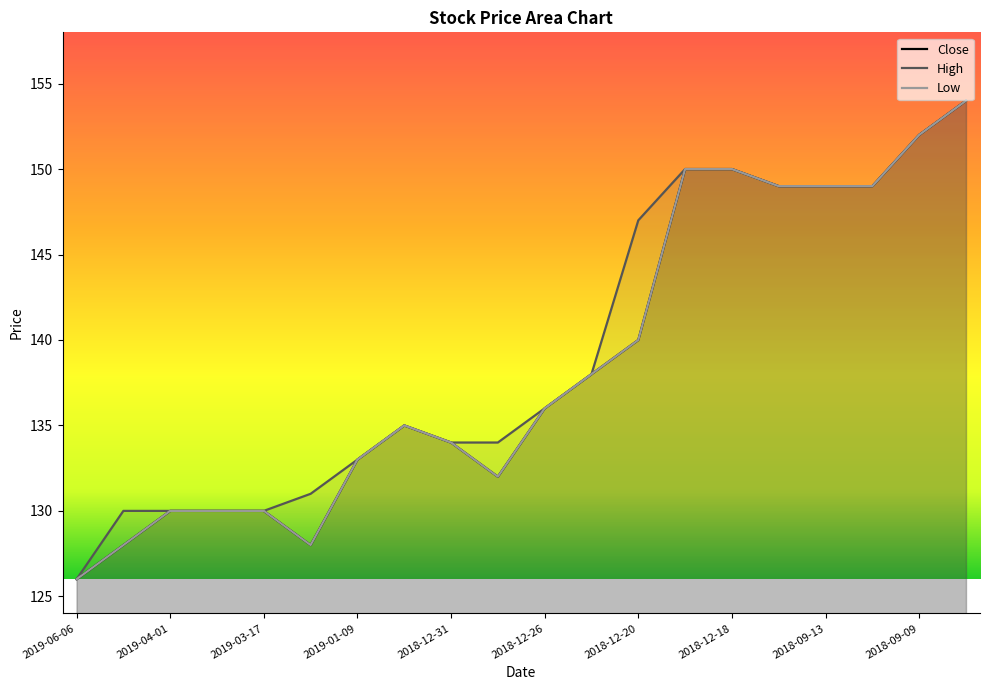

What is the greatest value displayed?

154